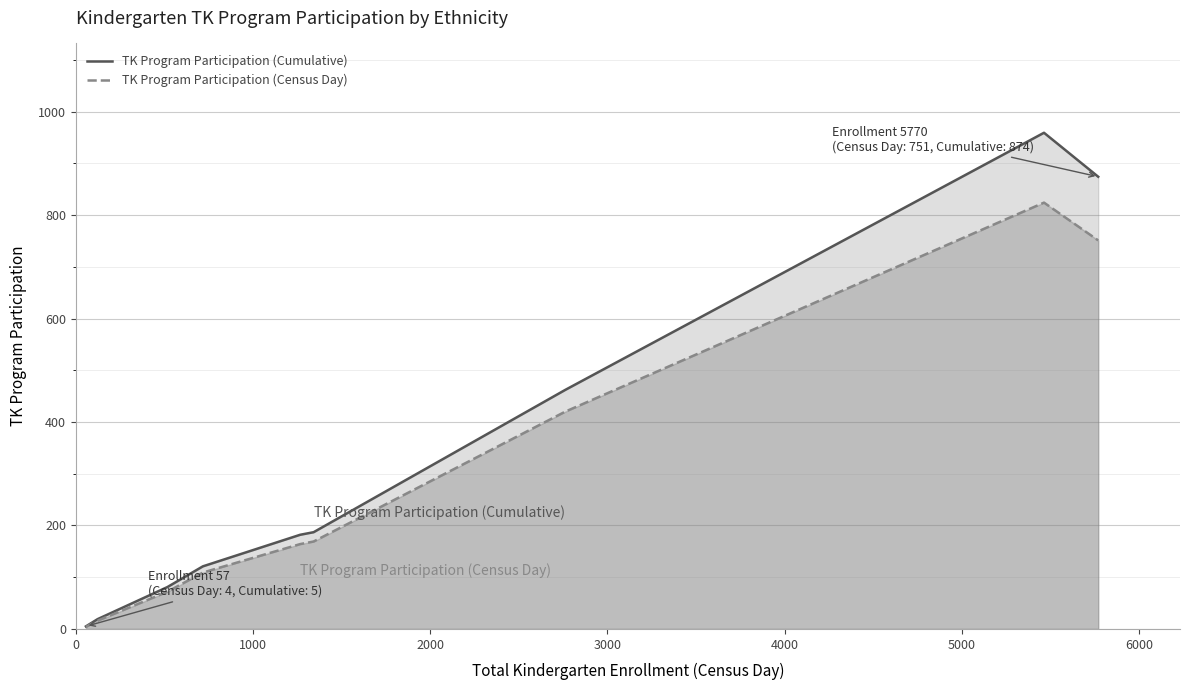

The value of TK Program Participation (Cumulative) at 6000 is 717. True or false?

False